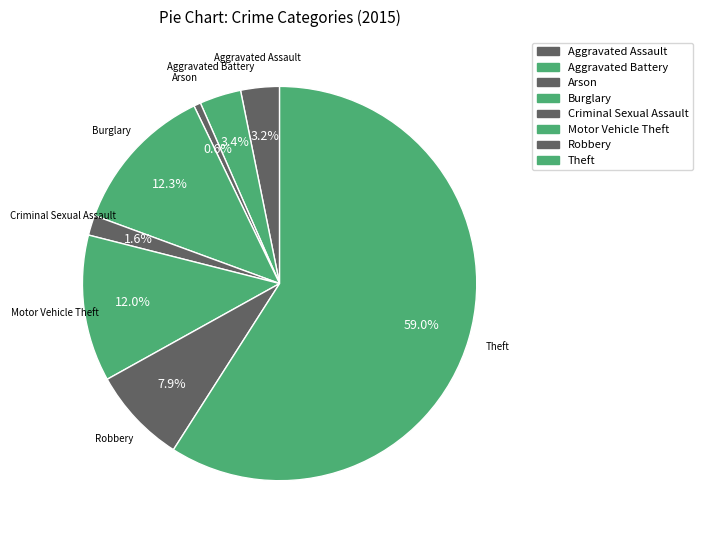

Does Theft represent more than half of the total?

Yes